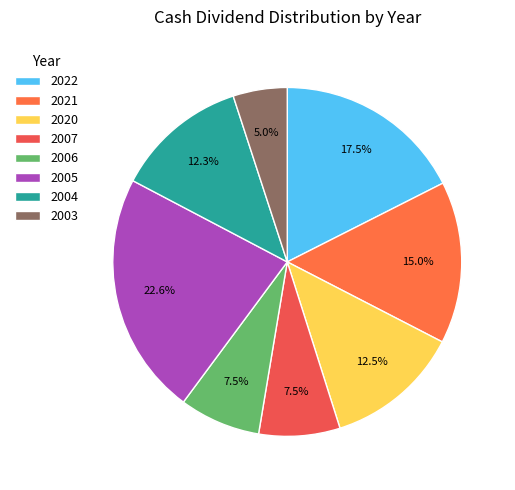

True or false: 2005 accounts for 14% of the total.

False